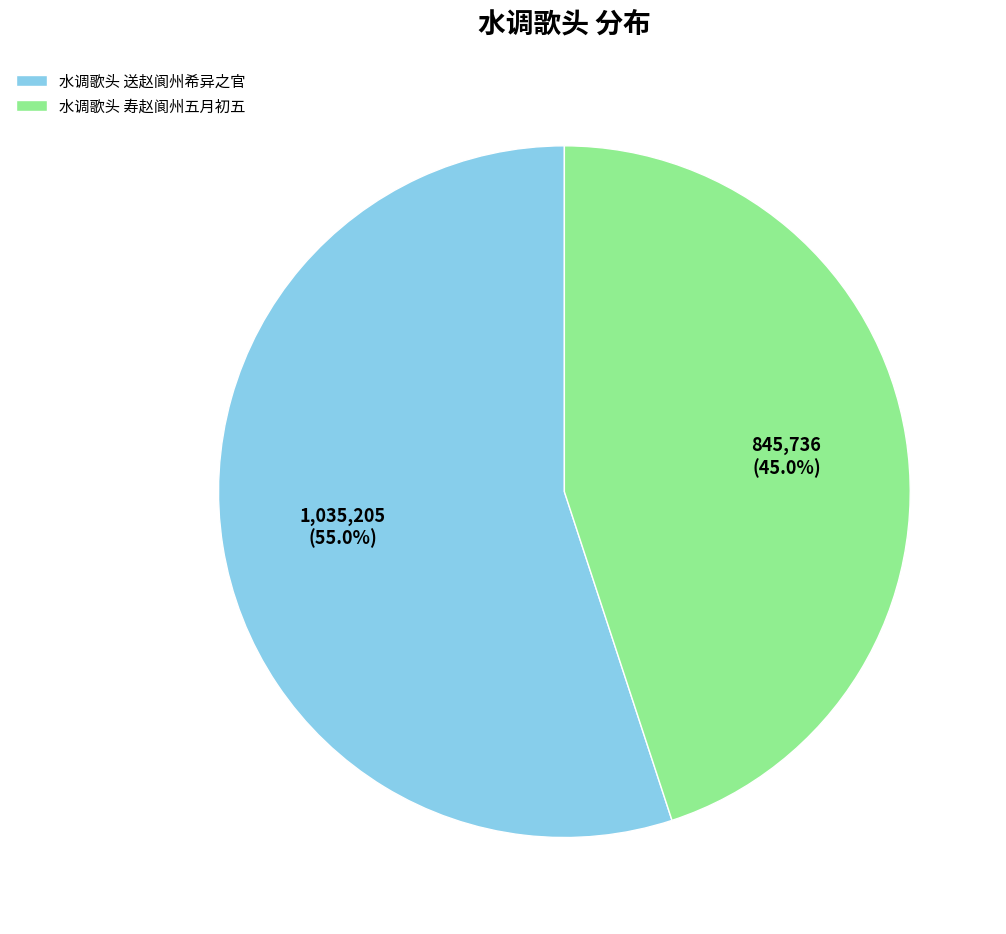

To the nearest percent, what is the difference between the 水调歌头 寿赵阆州五月初五 and 水调歌头 送赵阆州希异之官 slice percentages?

10%